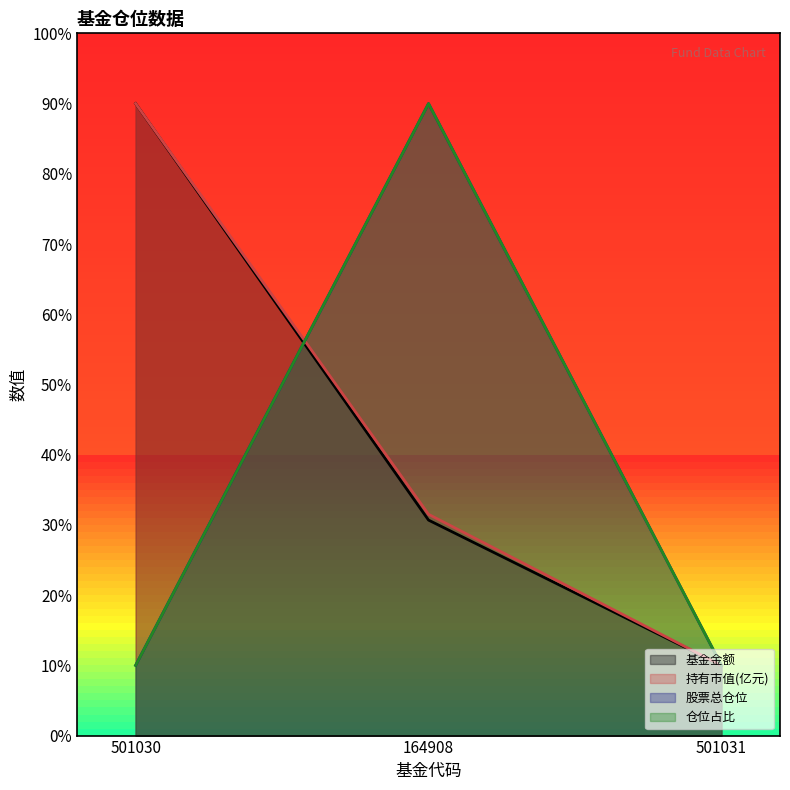

Read the 股票总仓位 value at 501031.

10.0